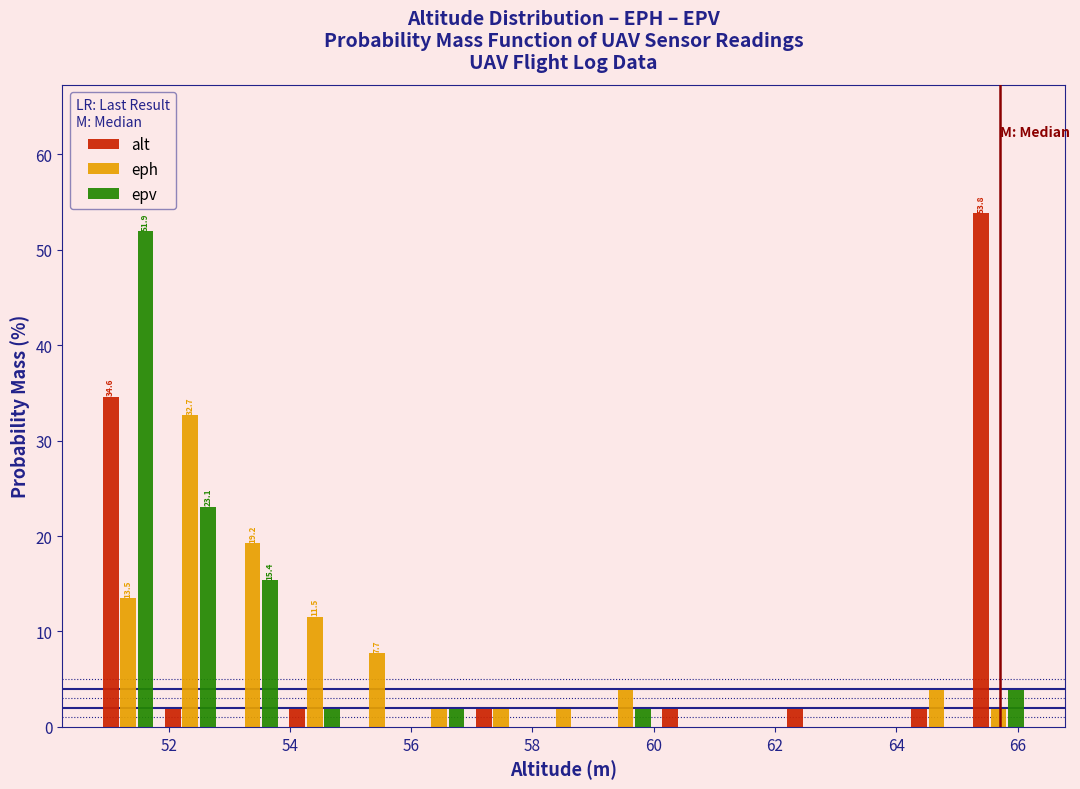

In the alt series, which range on the x-axis has the tallest bar?

65.2 to 66.2